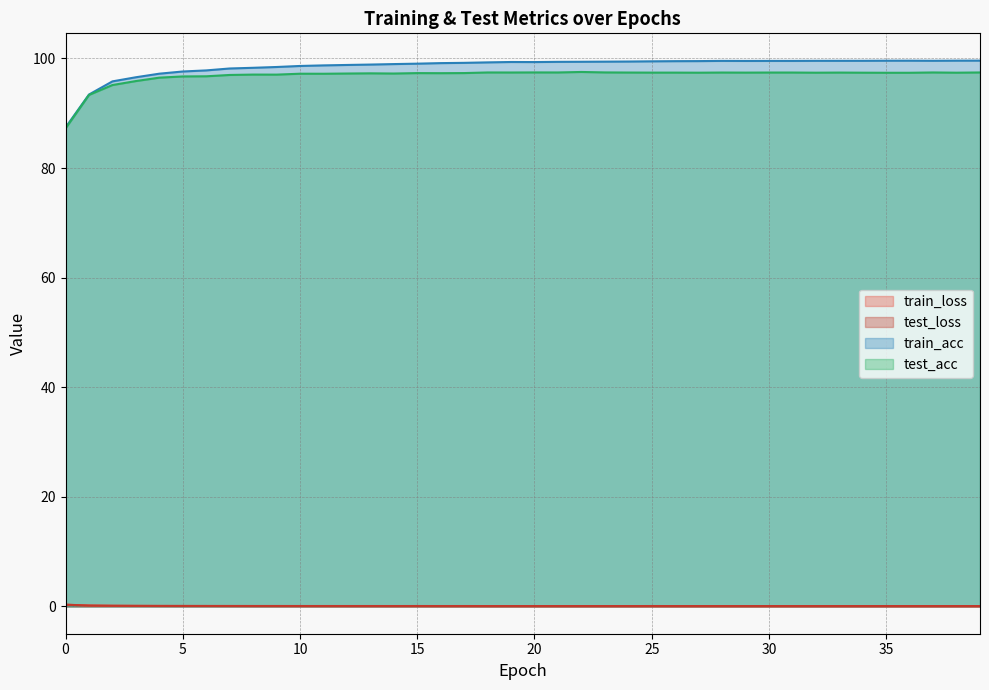

True or false: train_loss and train_acc intersect in this chart.

False